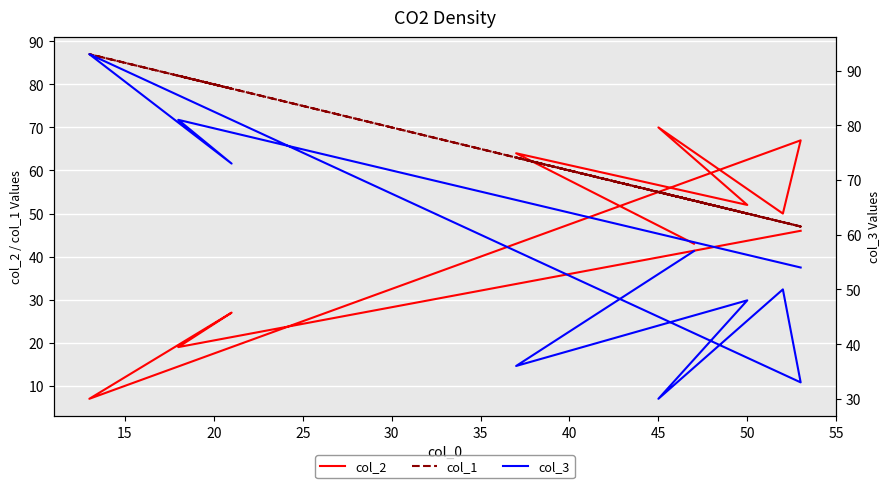

How many interior local peaks does the col_1 series have?

4